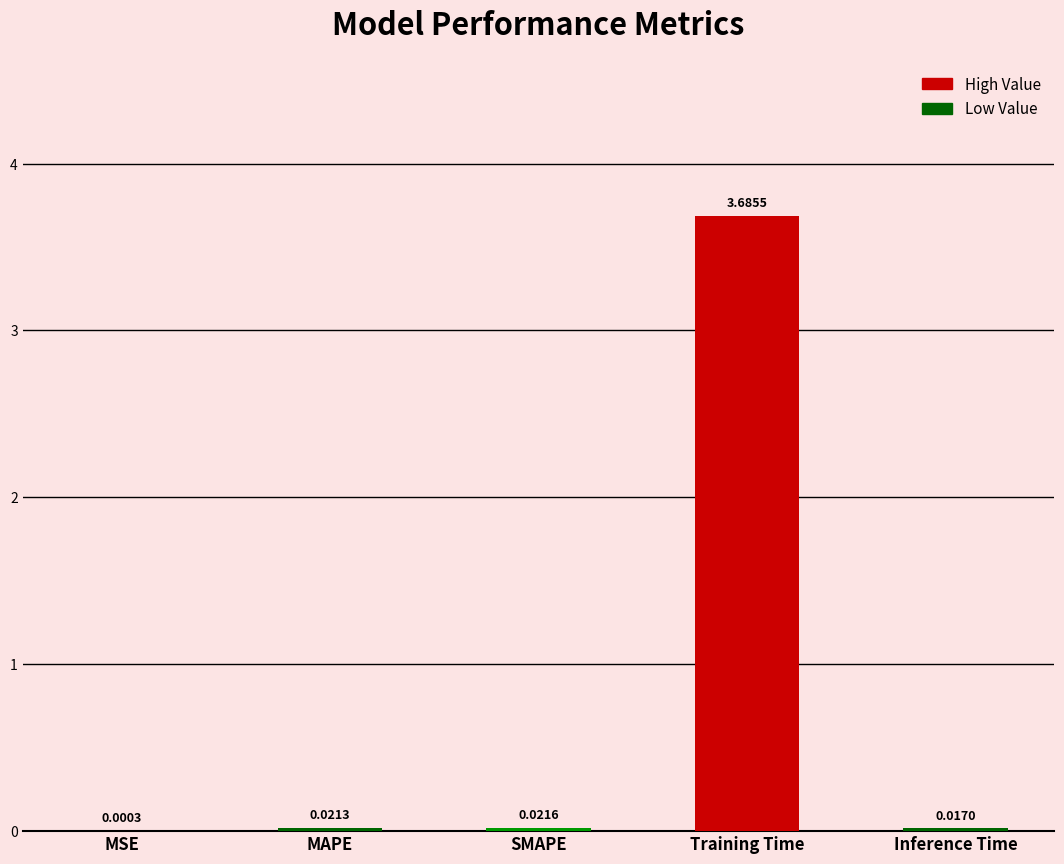

At which label is the value closest to 1?

SMAPE